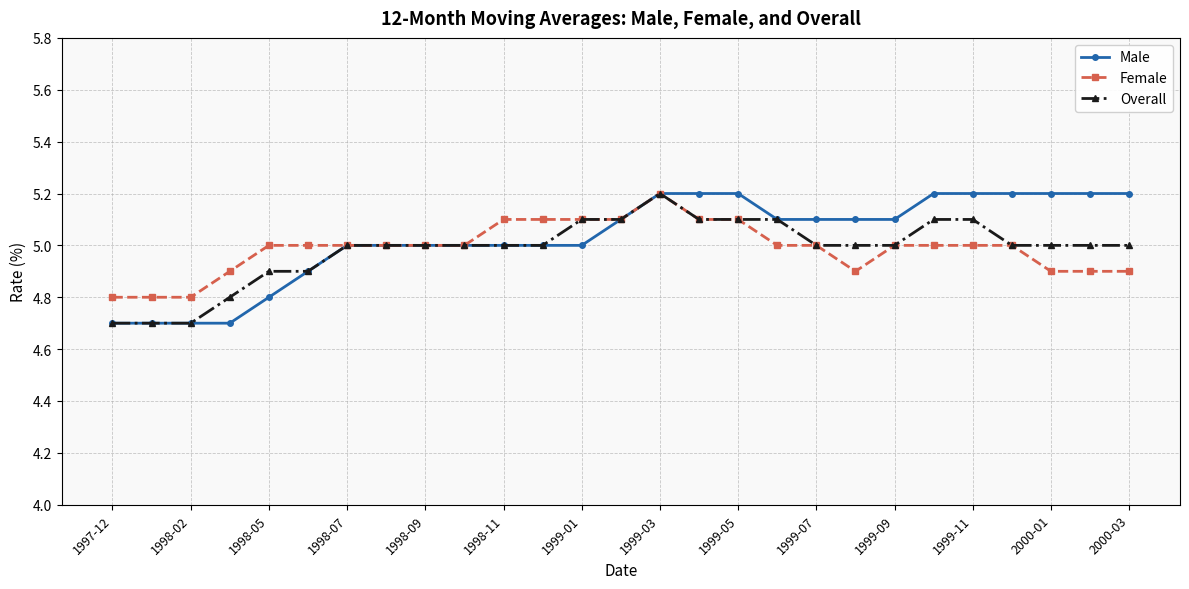

How many categories are shown in the chart?

27